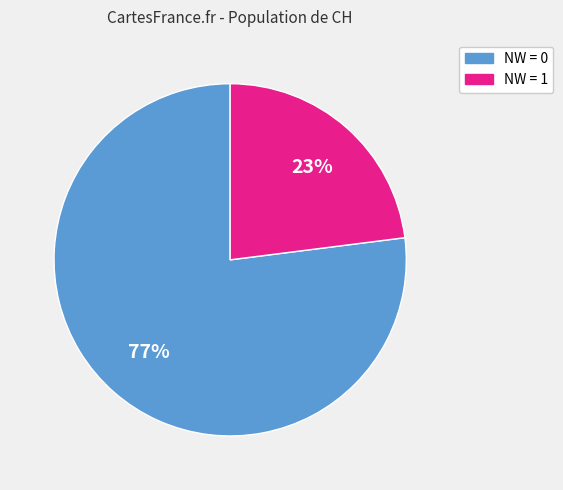

Does any single category account for the majority?

Yes